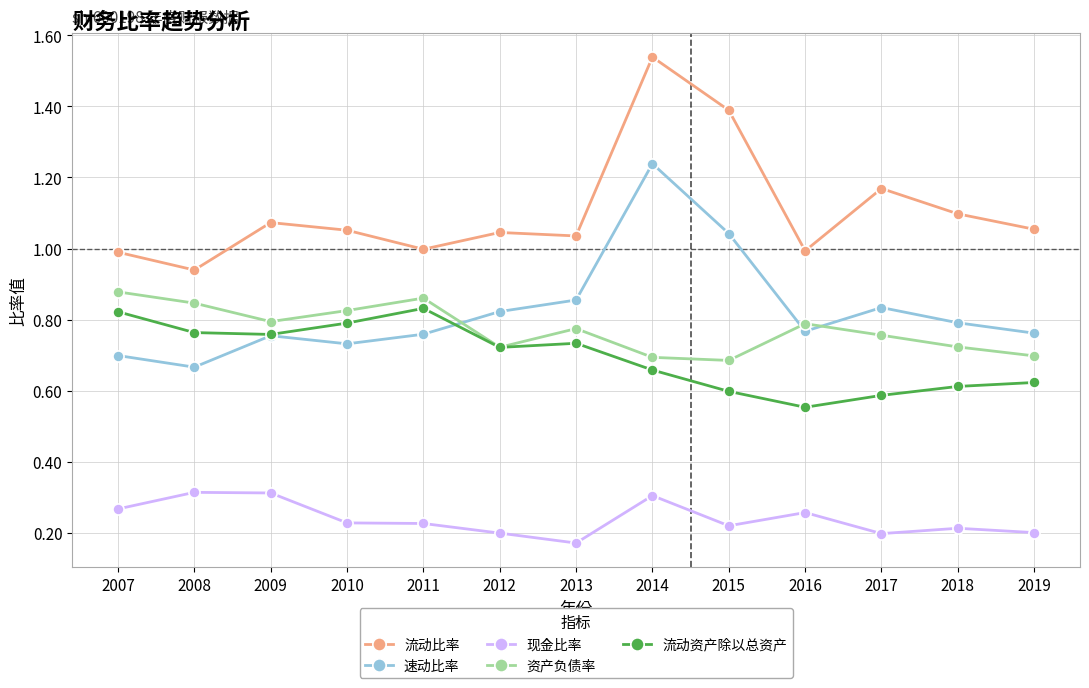

Does the chart display data point markers on the line(s)?

Yes